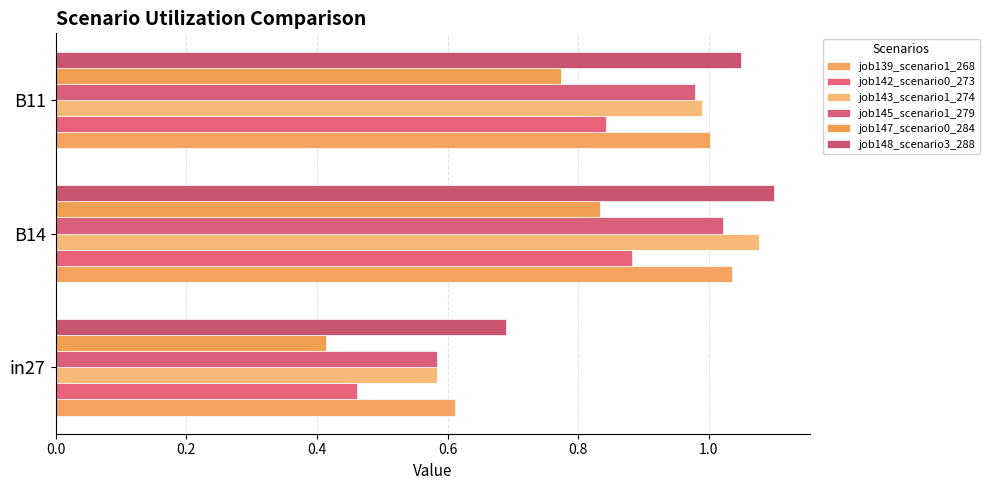

Rank the categories by job139_scenario1_268 value from lowest to highest.

in27, B11, B14